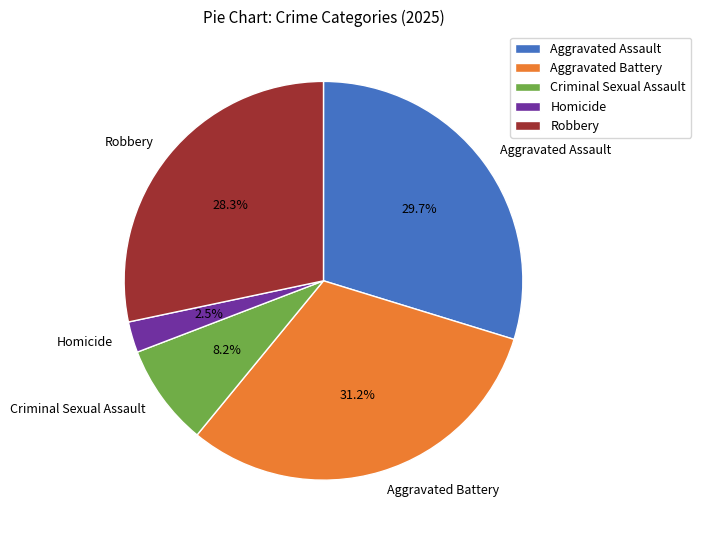

True or false: Homicide accounts for 10% of the total.

False